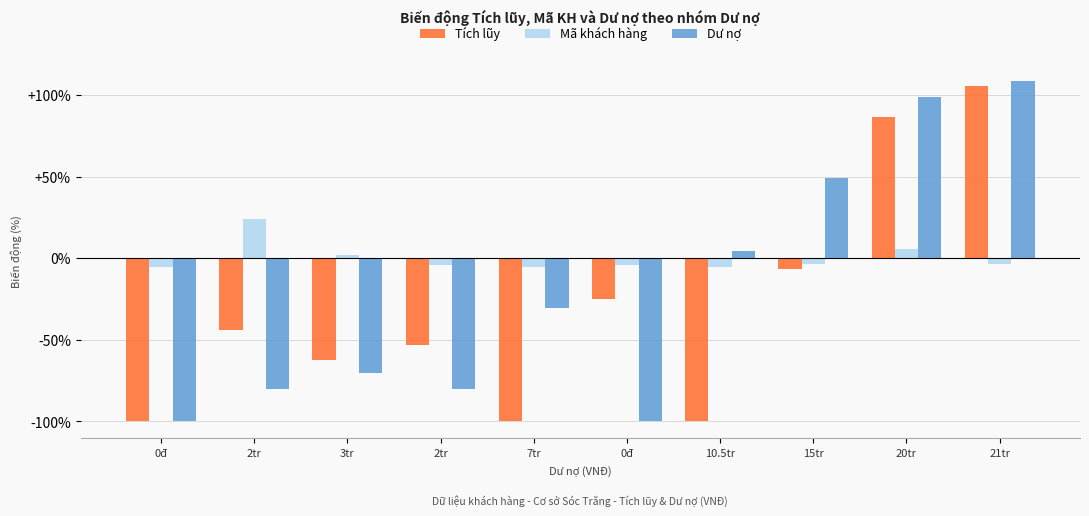

Which series has the largest range (max minus min)?

Dư nợ